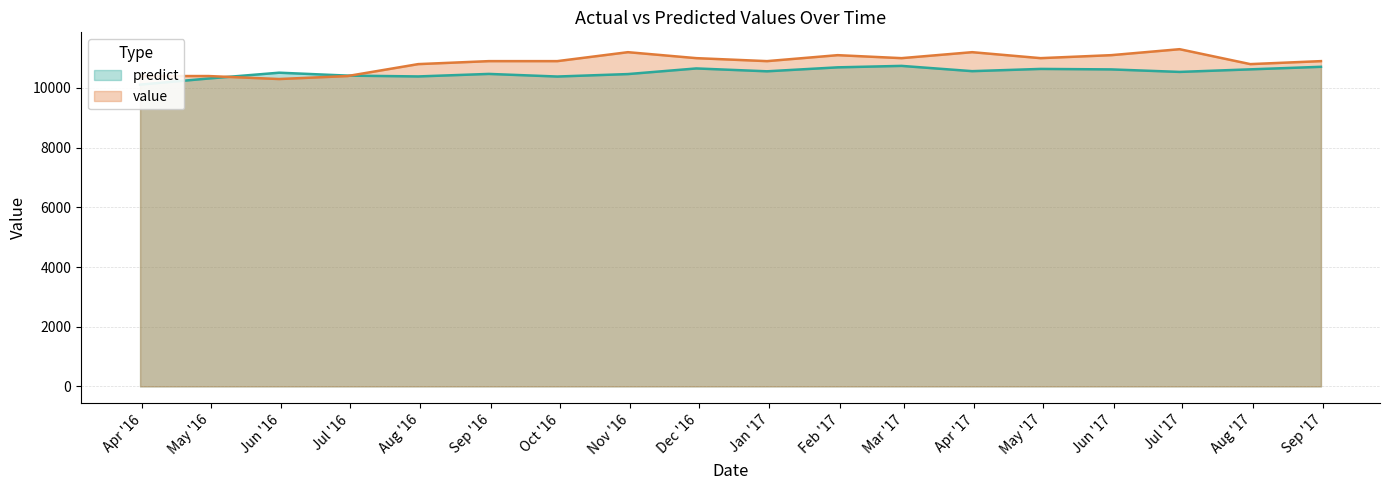

What is the lowest value of the predict series?

10112.9